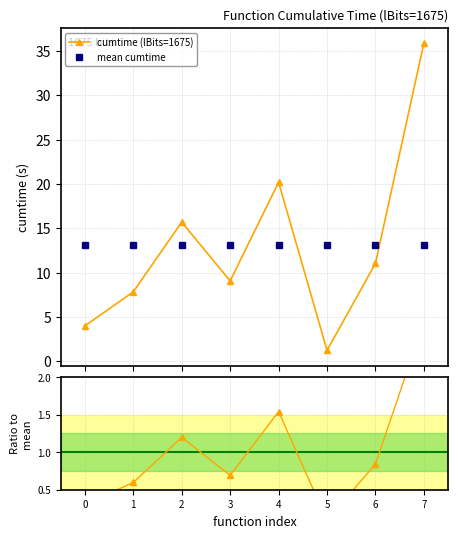

Reading right to left, extract all data points from this chart.

cumtime (lBits=1675): 7=35.9	6=11.0	5=1.2	4=20.2	3=9.1	2=15.7	1=7.8	0=4.0
mean cumtime: 7=13.1	6=13.1	5=13.1	4=13.1	3=13.1	2=13.1	1=13.1	0=13.1
ratio to mean: 7=2.7	6=0.8	5=0.1	4=1.5	3=0.7	2=1.2	1=0.6	0=0.3